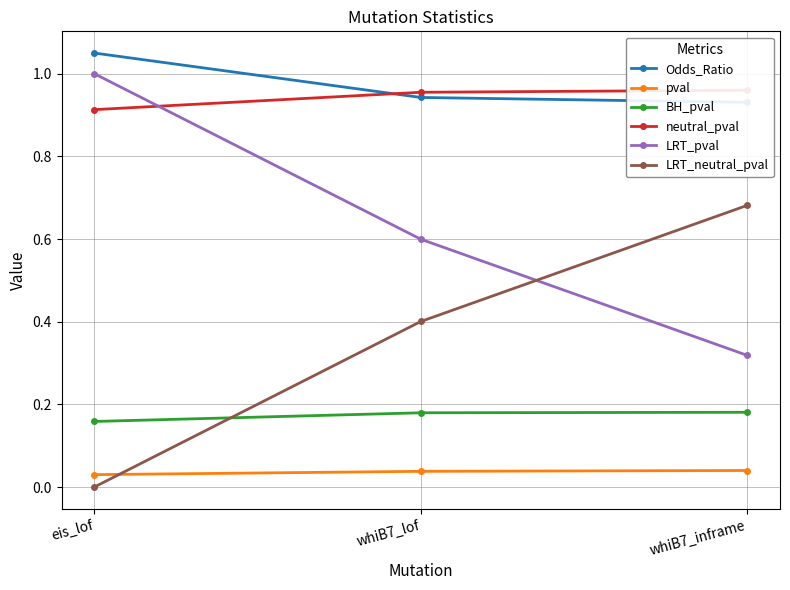

Does the chart display data point markers on the line(s)?

Yes